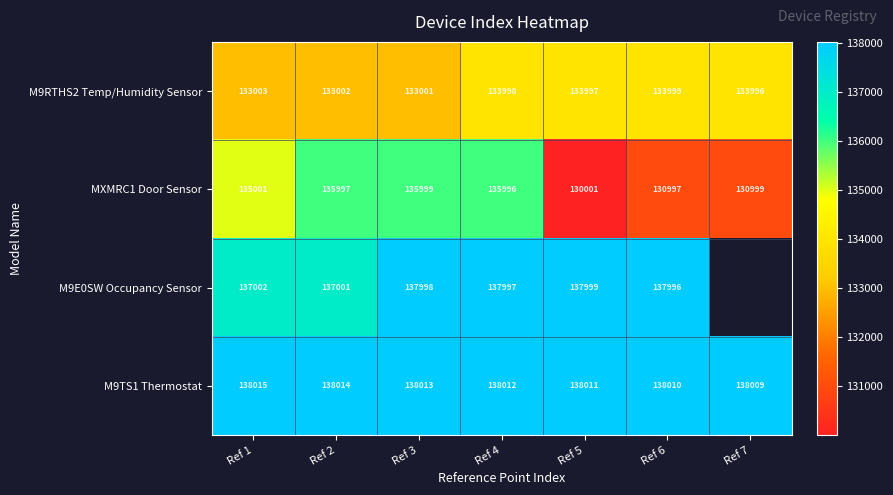

Between Ref 6 and Ref 1, which is larger?

Ref 6